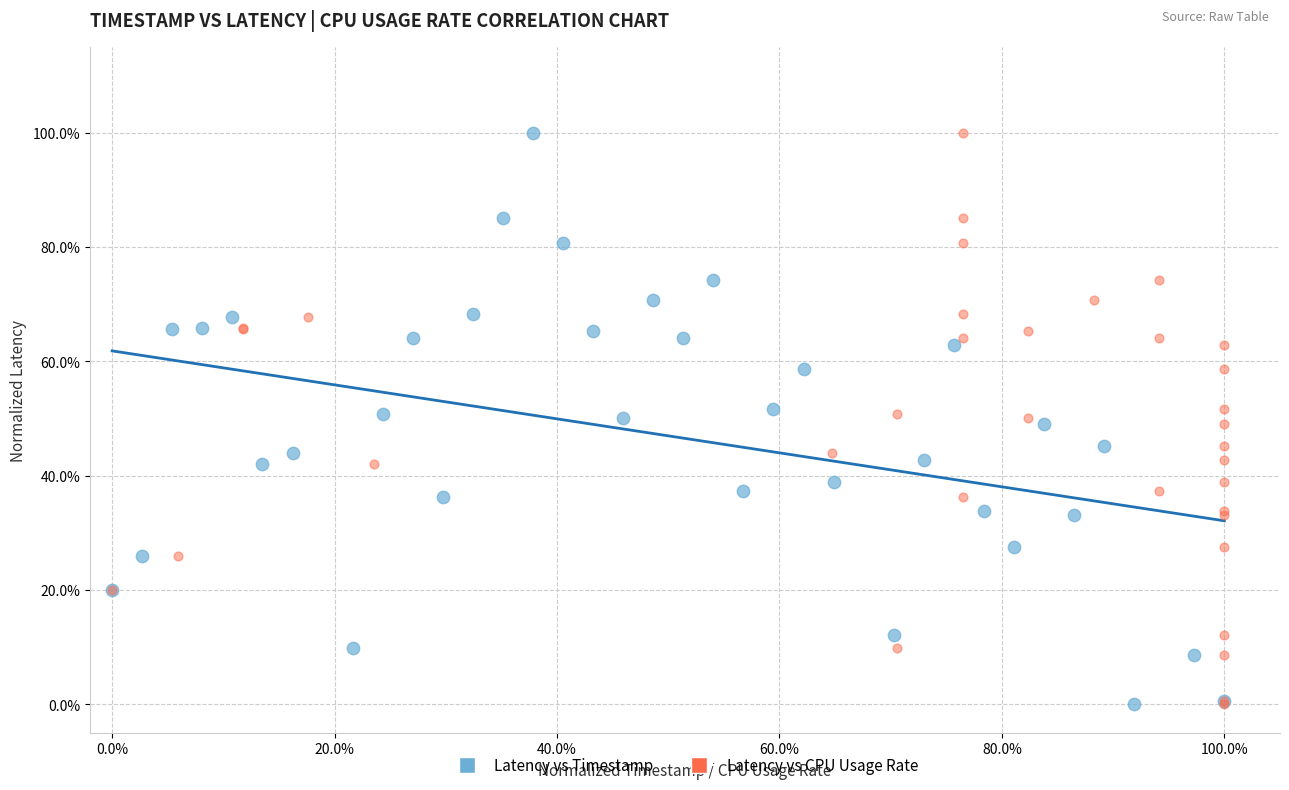

What are all the series names shown in the legend?

Latency vs Timestamp, Latency vs CPU Usage Rate